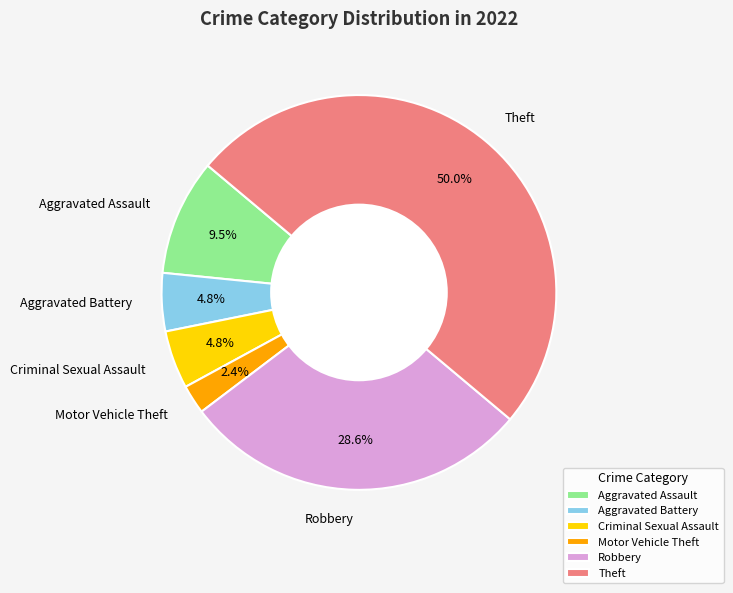

Does Criminal Sexual Assault represent more than half of the total?

No